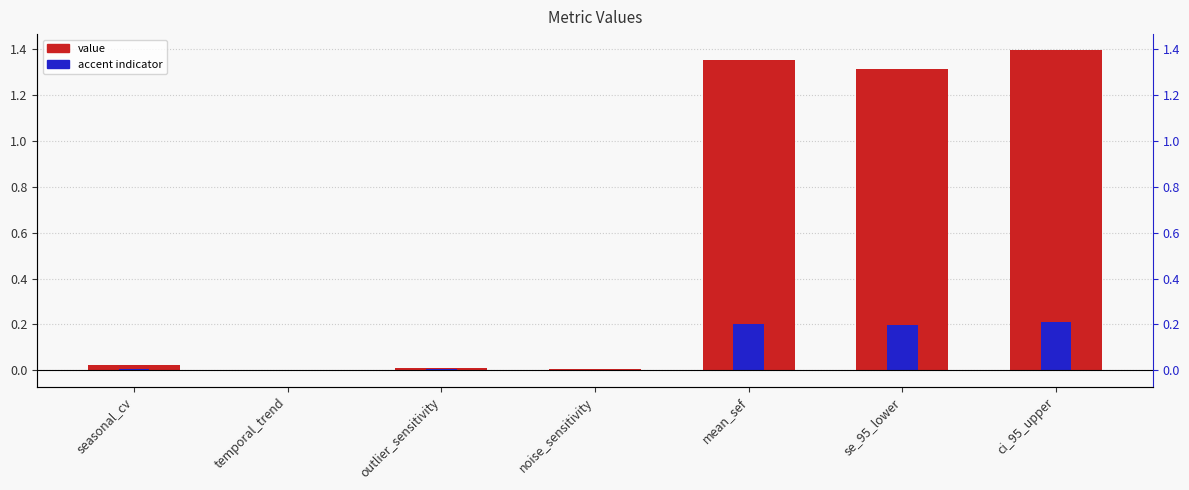

Rank the categories by value from lowest to highest.

temporal_trend, noise_sensitivity, outlier_sensitivity, seasonal_cv, se_95_lower, mean_sef, ci_95_upper